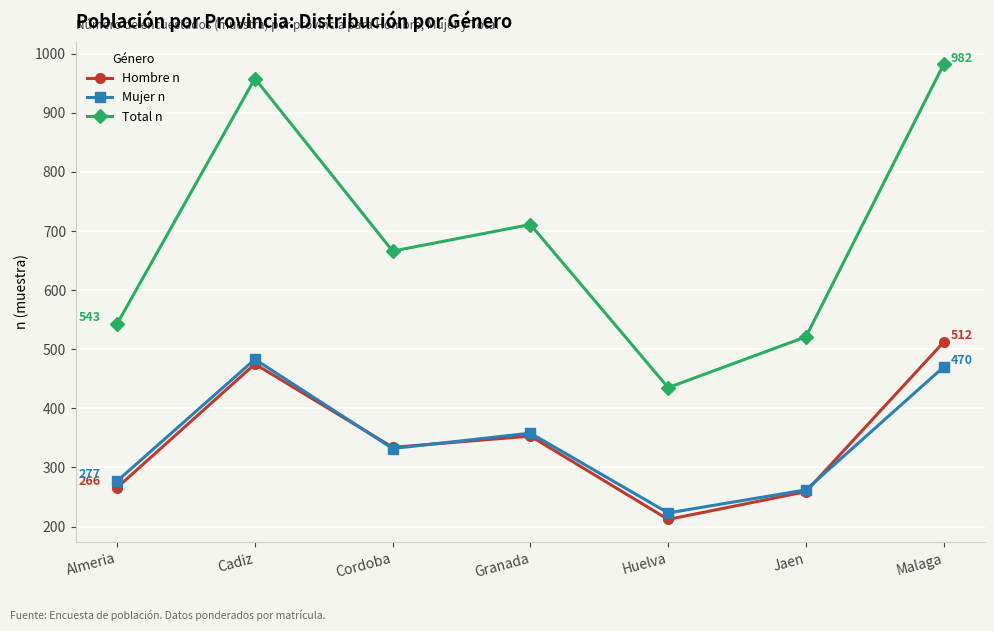

List the series in order of their peak value, lowest first.

Mujer n, Hombre n, Total n